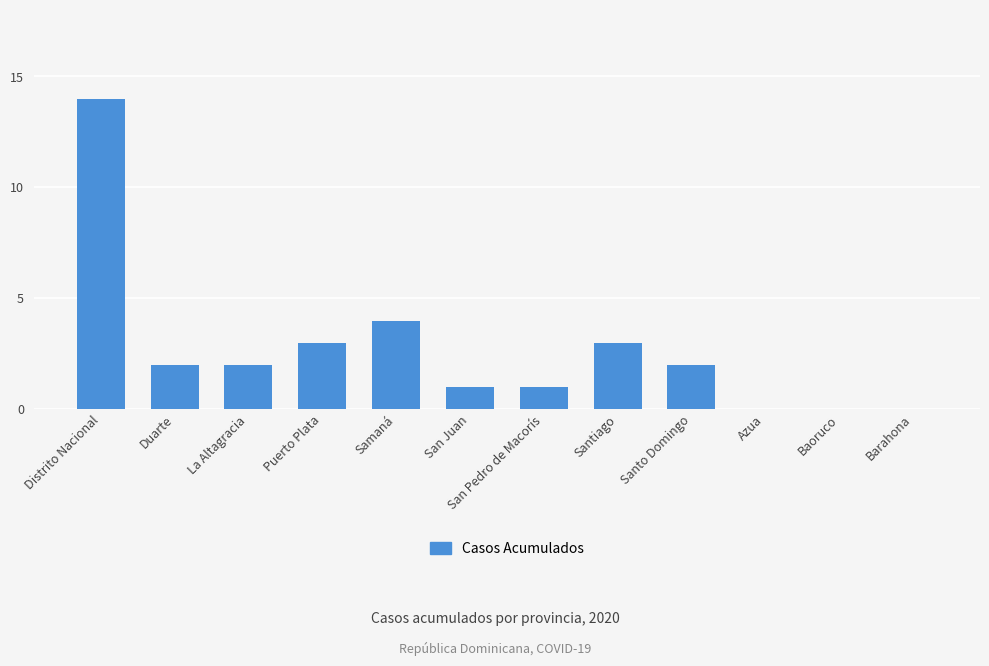

The value at Azua is 5. True or false?

False